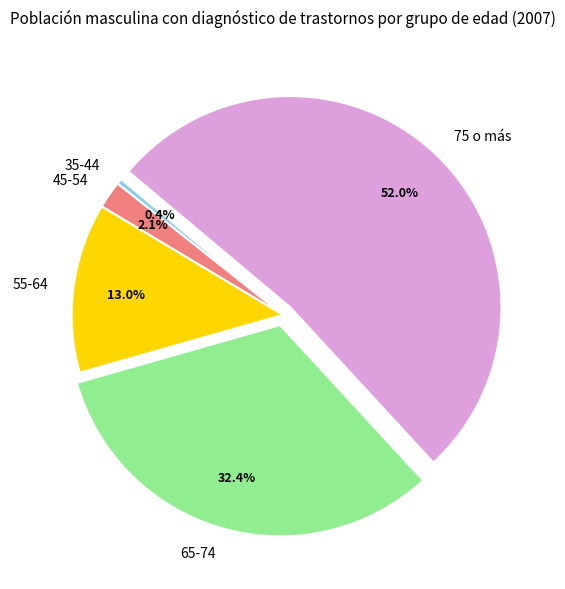

Is there a majority slice in this chart?

Yes